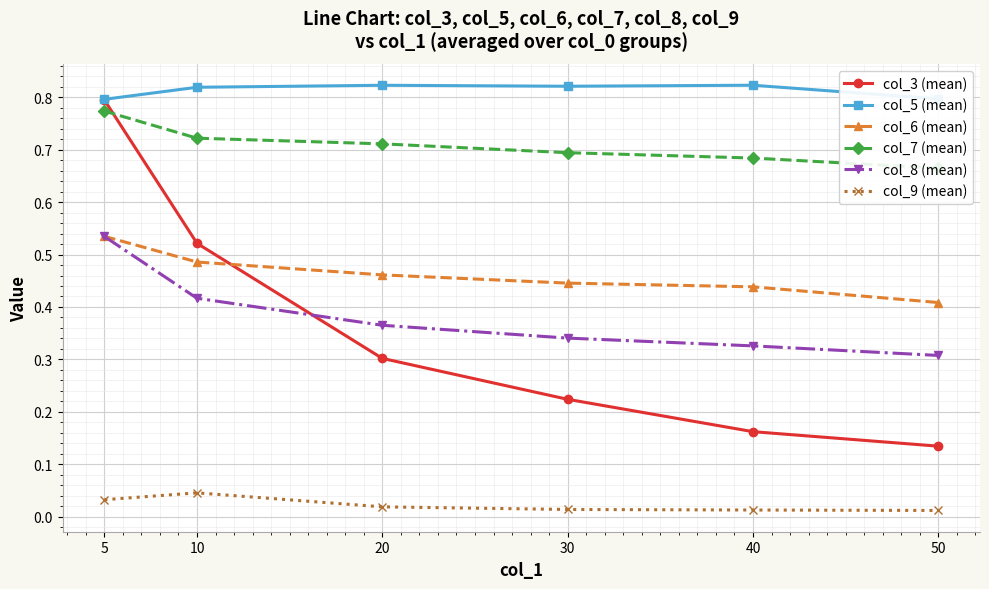

List the series in order of their peak value, highest first.

col_5 (mean), col_3 (mean), col_7 (mean), col_6 (mean), col_8 (mean), col_9 (mean)